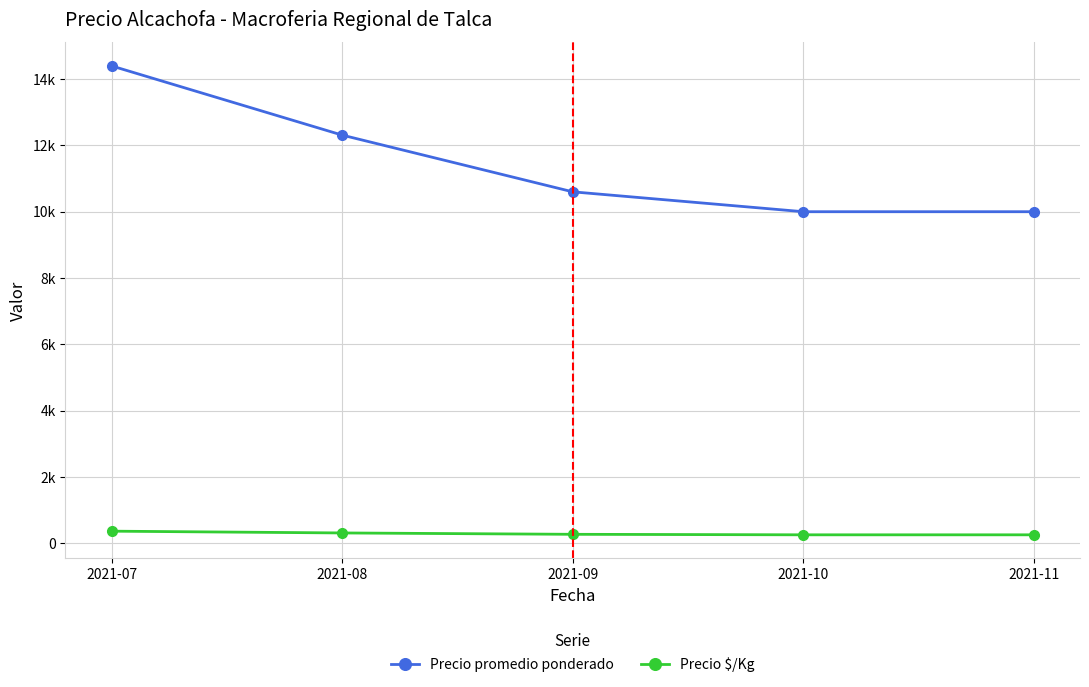

Is this an area chart (filled region under the line)?

No